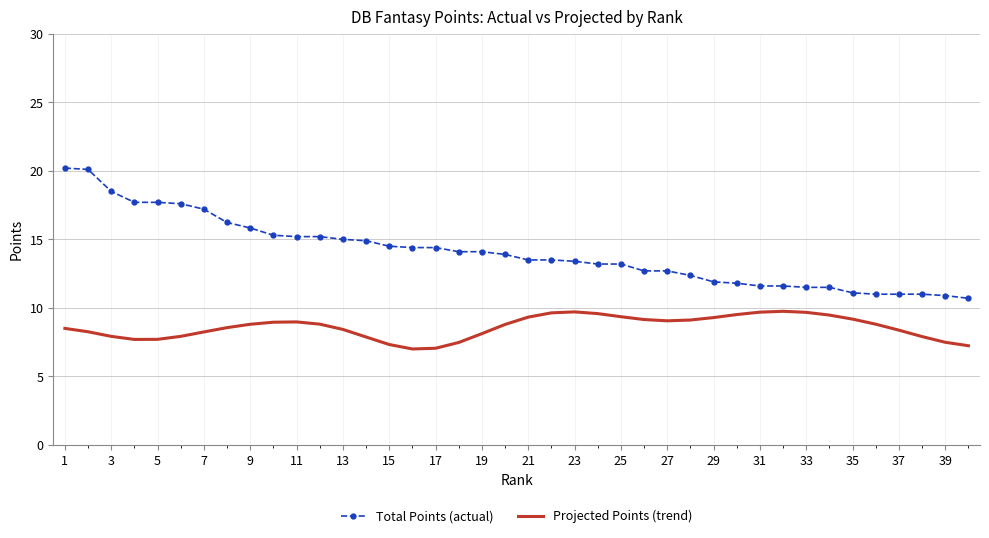

True or false: Total Points (actual) and Projected Points (trend) cross at least once.

False